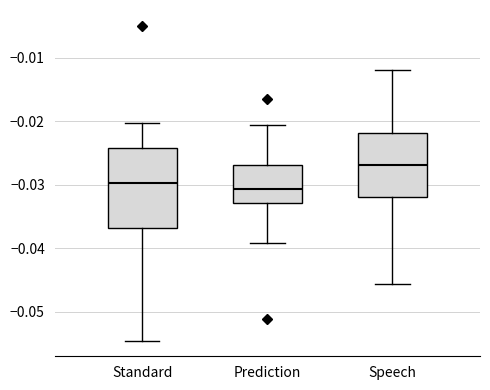

Which box's median line is the highest?

Speech